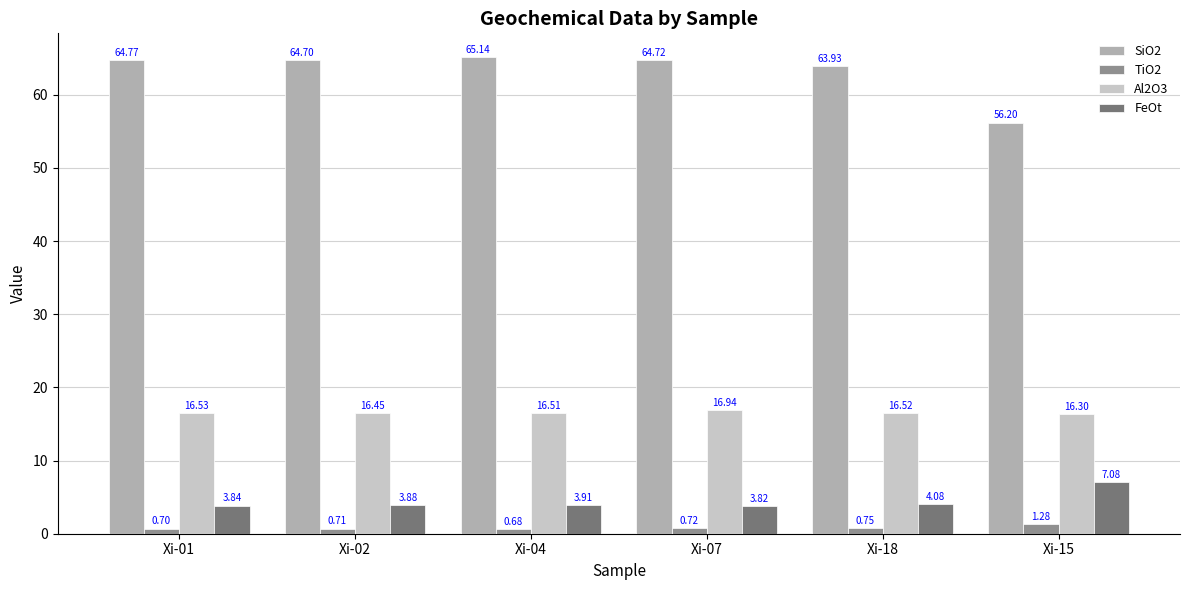

The SiO2 series shows 56.2 at Xi-15. True or false?

True